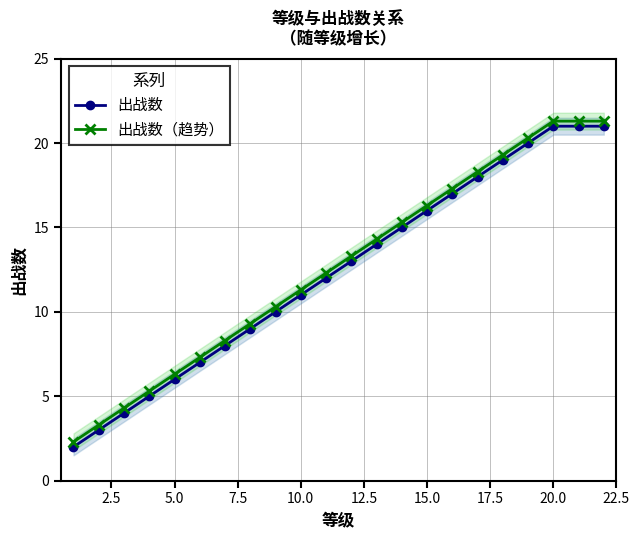

Where is 出战数 nearest to the value 11?

10.0